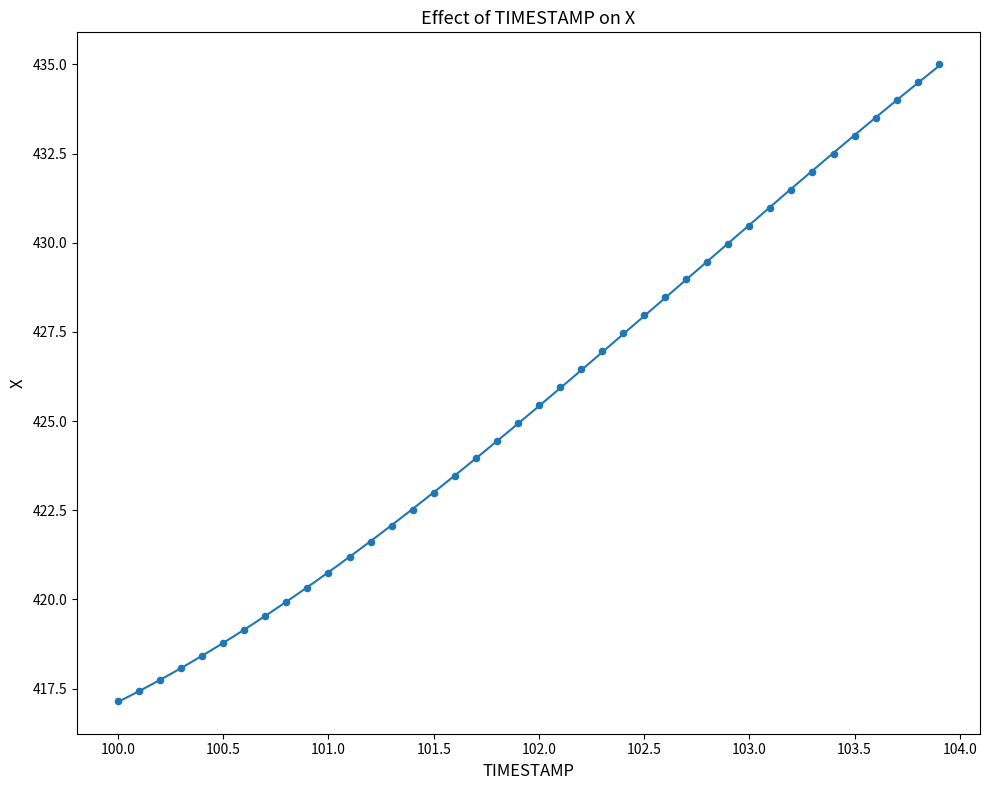

What is the range of Y values (max minus min)?

17.9